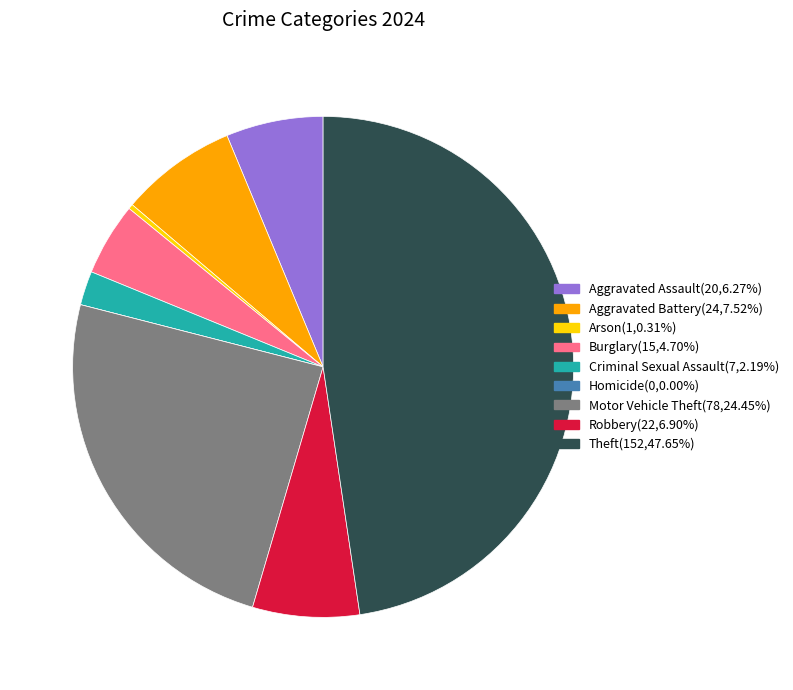

Which has a higher value, Burglary or Criminal Sexual Assault?

Burglary